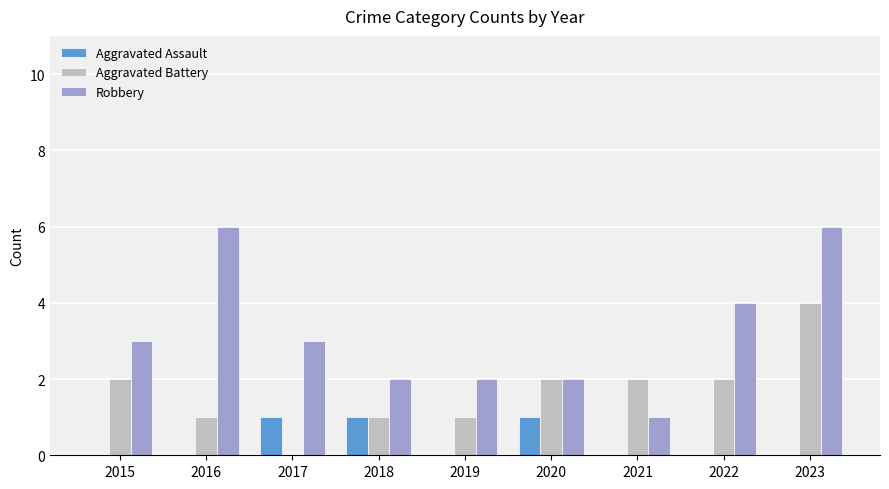

What is the total value across all series at 2016?

7